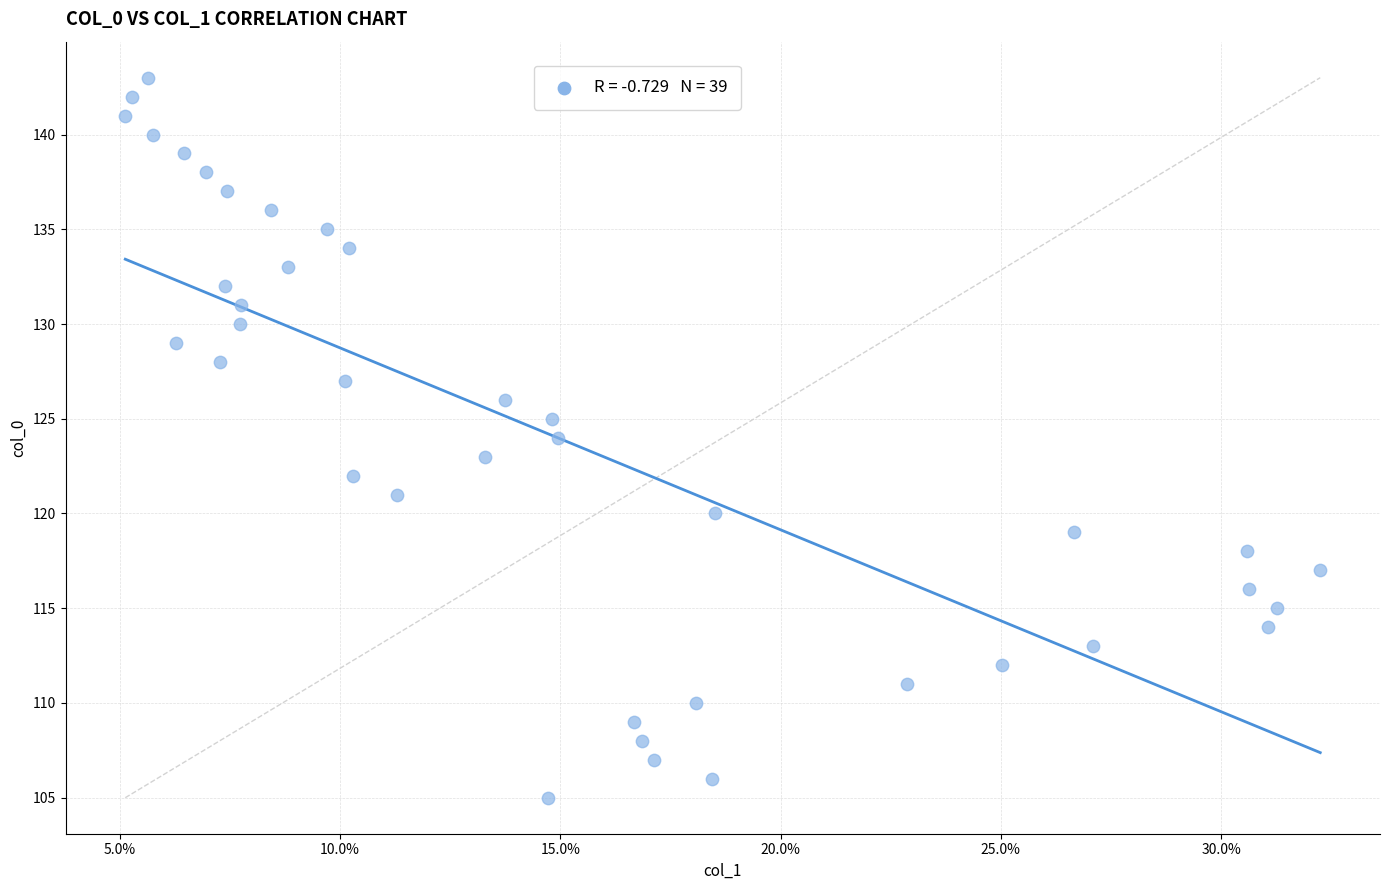

What is the range of Y values (max minus min)?

38